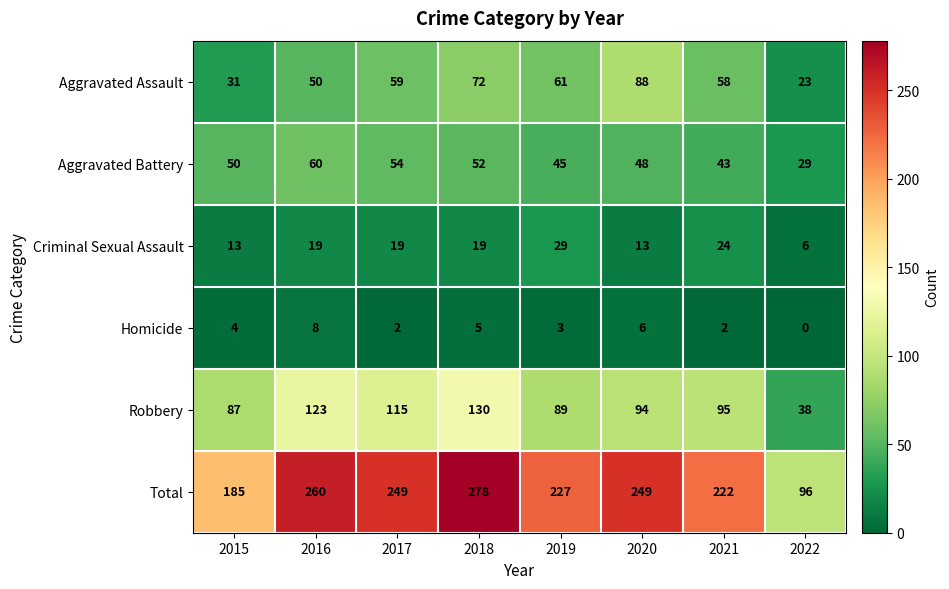

What is the sum of all Aggravated Battery values?

381